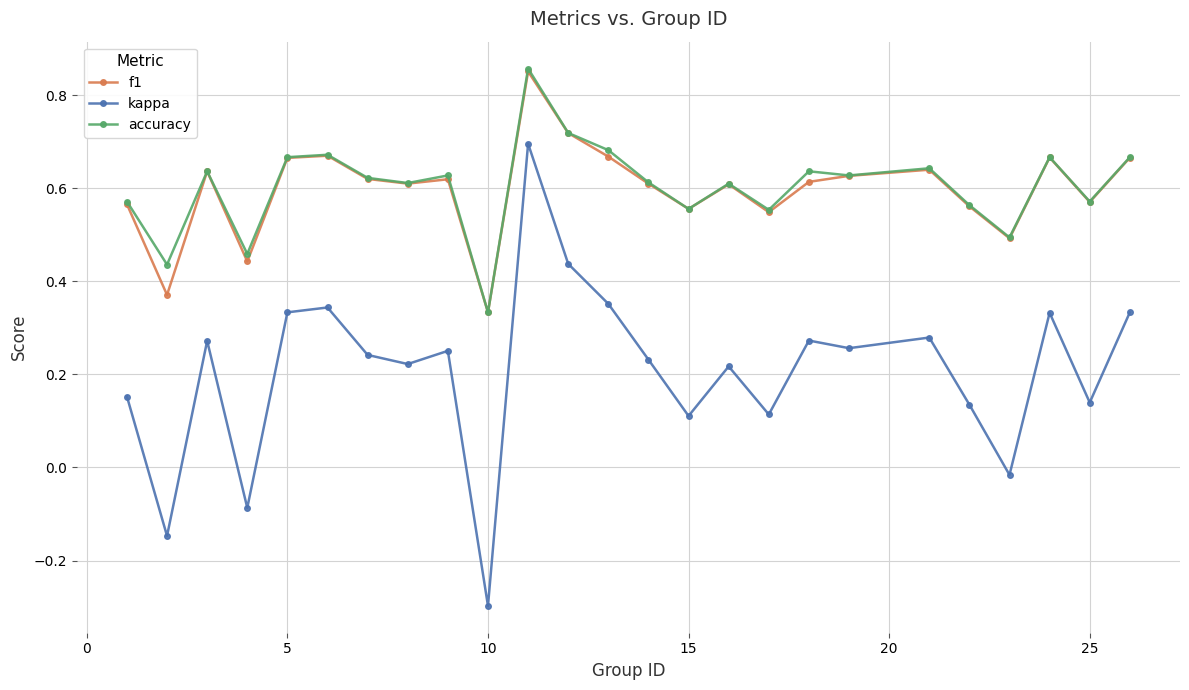

Count the f1 values in the range 0 to 1.

25